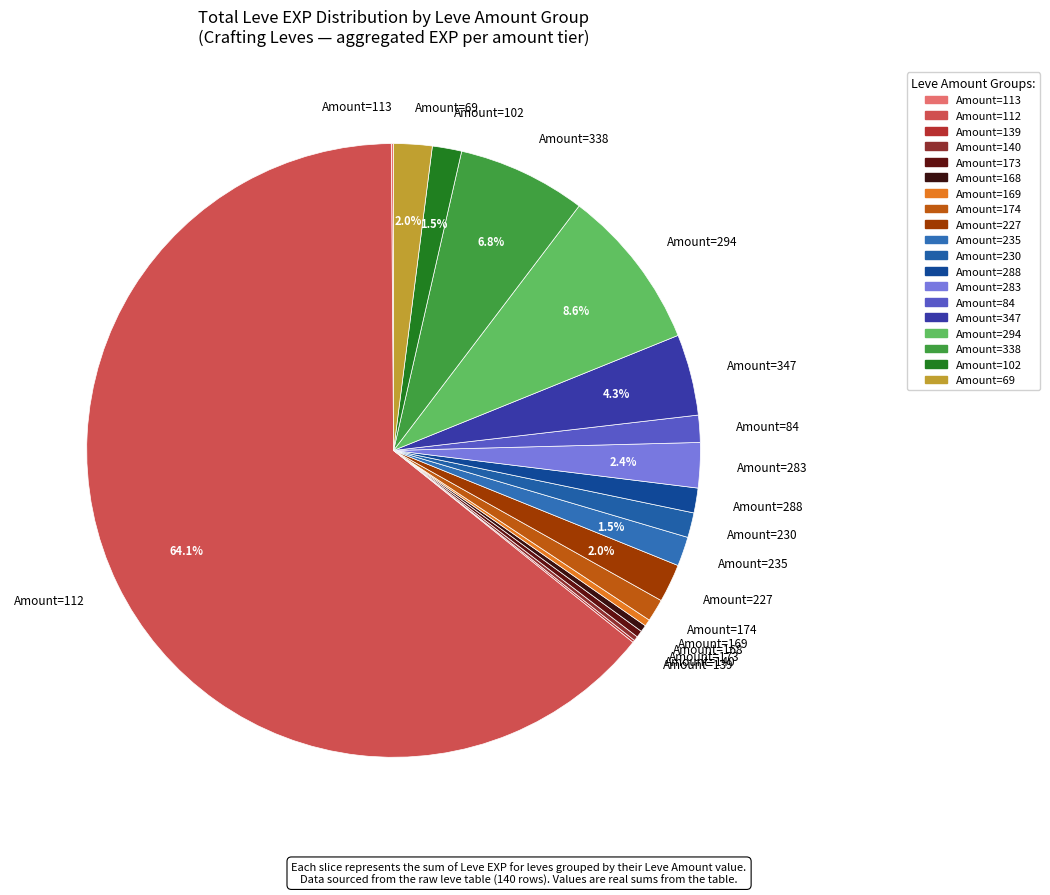

What portion of the pie excludes Amount=338?

93.2%